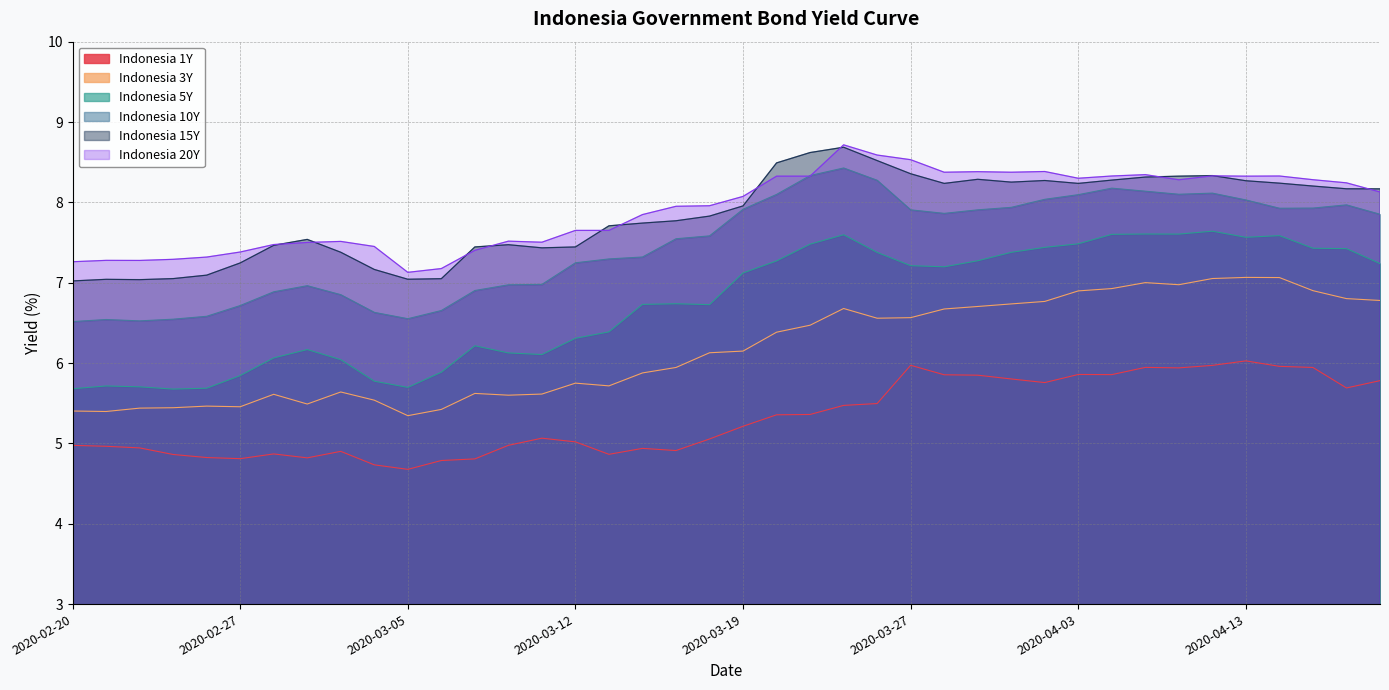

How many lines are shown in the chart?

6